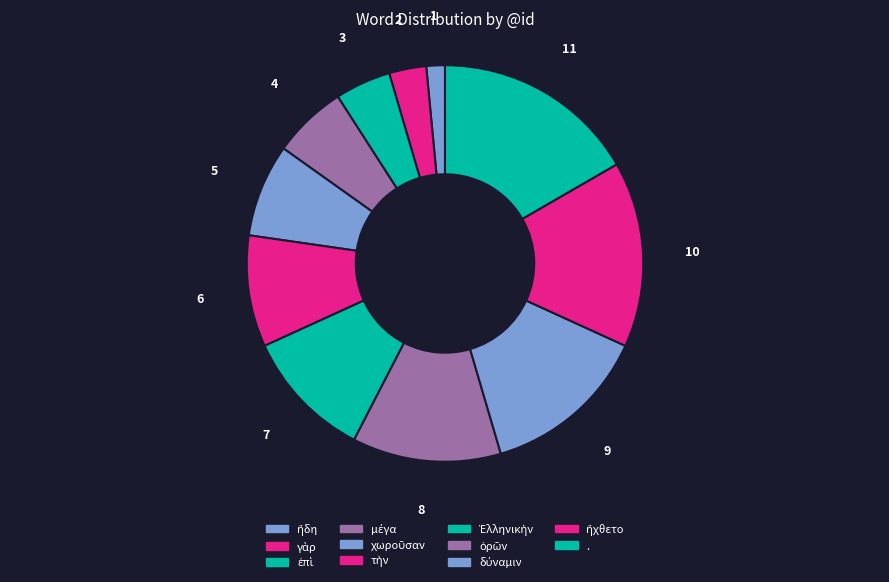

How many segments does this pie chart have?

11